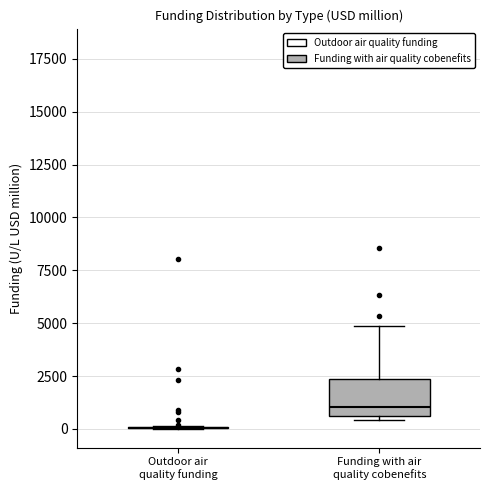

Reading left to right, transcribe this box plot: for each box, give where its median line is, the range the box spans, and where its two whiskers end, as read against the y-axis. The values are not printed on the chart, so give them approximately, as read against the axis.

Outdoor air quality funding: box collapsed to a line at 0, whiskers 0 to 0
Funding with air quality cobenefits: median 1000, box 500 to 2500, whiskers 500 (just below the box's lower edge) to 5000